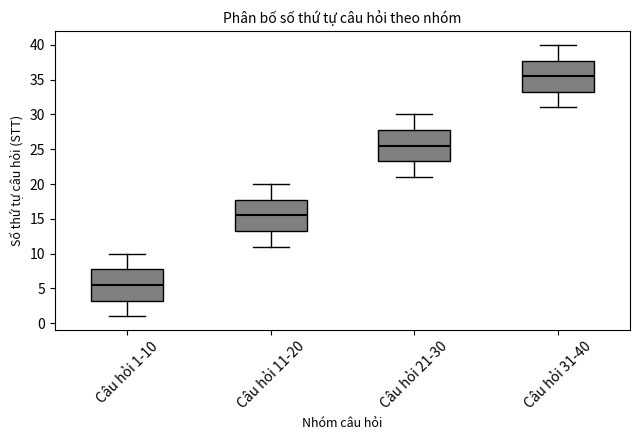

Reading left to right, read every box against the y-axis: the position of its median line, the range the box covers, and the ends of its whiskers. The values are not printed on the chart, so give them approximately, as read against the axis.

Câu hỏi 1-10: median 5.5, box 3.5 to 8.0, whiskers 1.0 to 10.0
Câu hỏi 11-20: median 15.5, box 13.5 to 18.0, whiskers 11.0 to 20.0
Câu hỏi 21-30: median 25.5, box 23.5 to 28.0, whiskers 21.0 to 30.0
Câu hỏi 31-40: median 35.5, box 33.5 to 38.0, whiskers 31.0 to 40.0